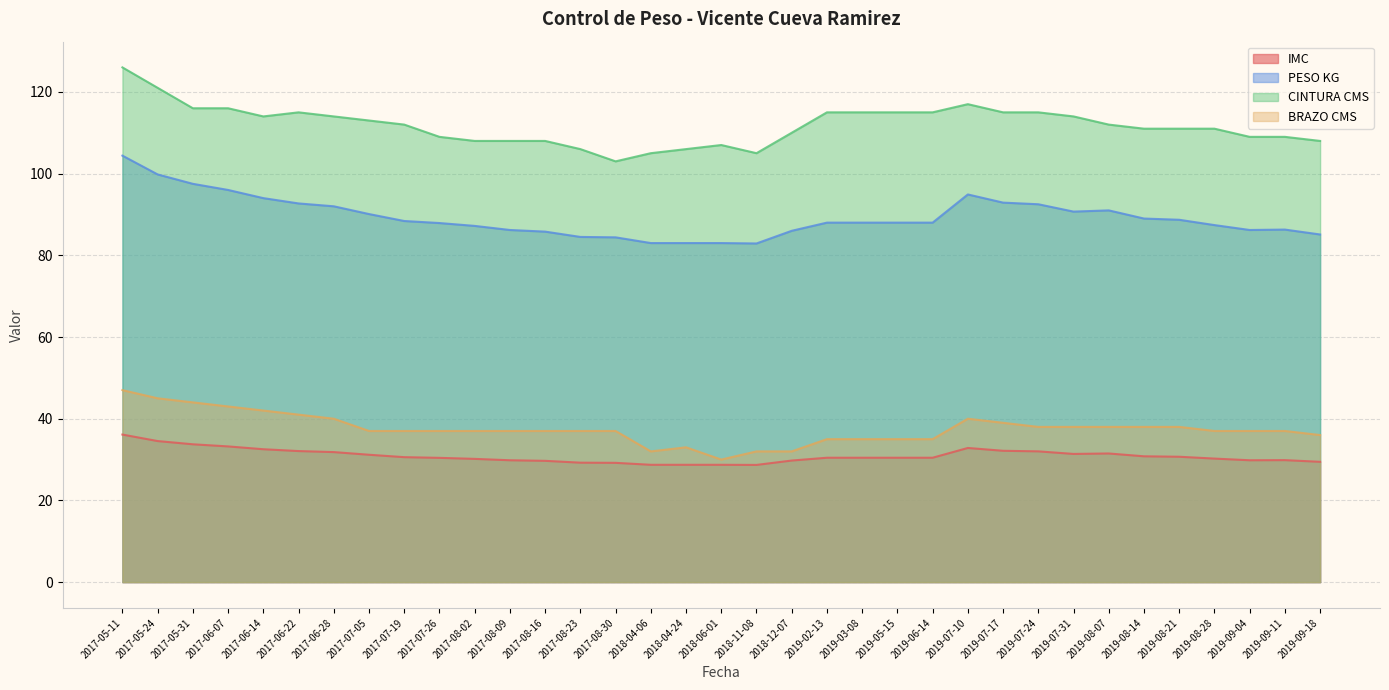

What is the average value of the BRAZO CMS series?

37.5